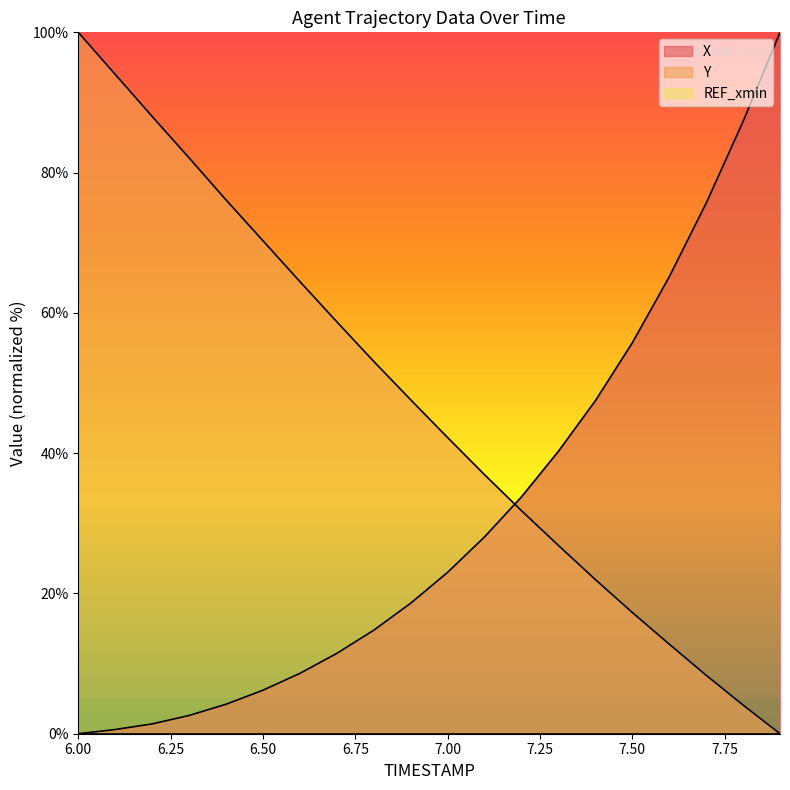

The Y series shows 8.3 at 7.7. True or false?

True